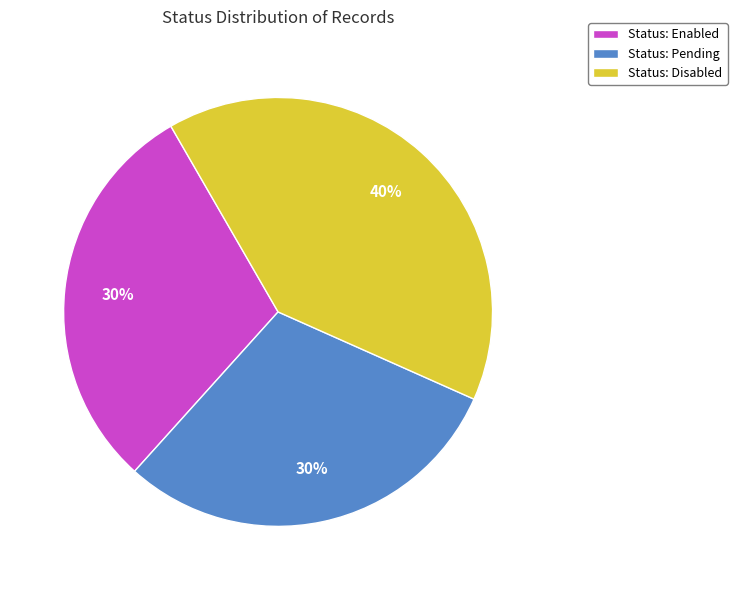

Does Status: Enabled represent more than half of the total?

No